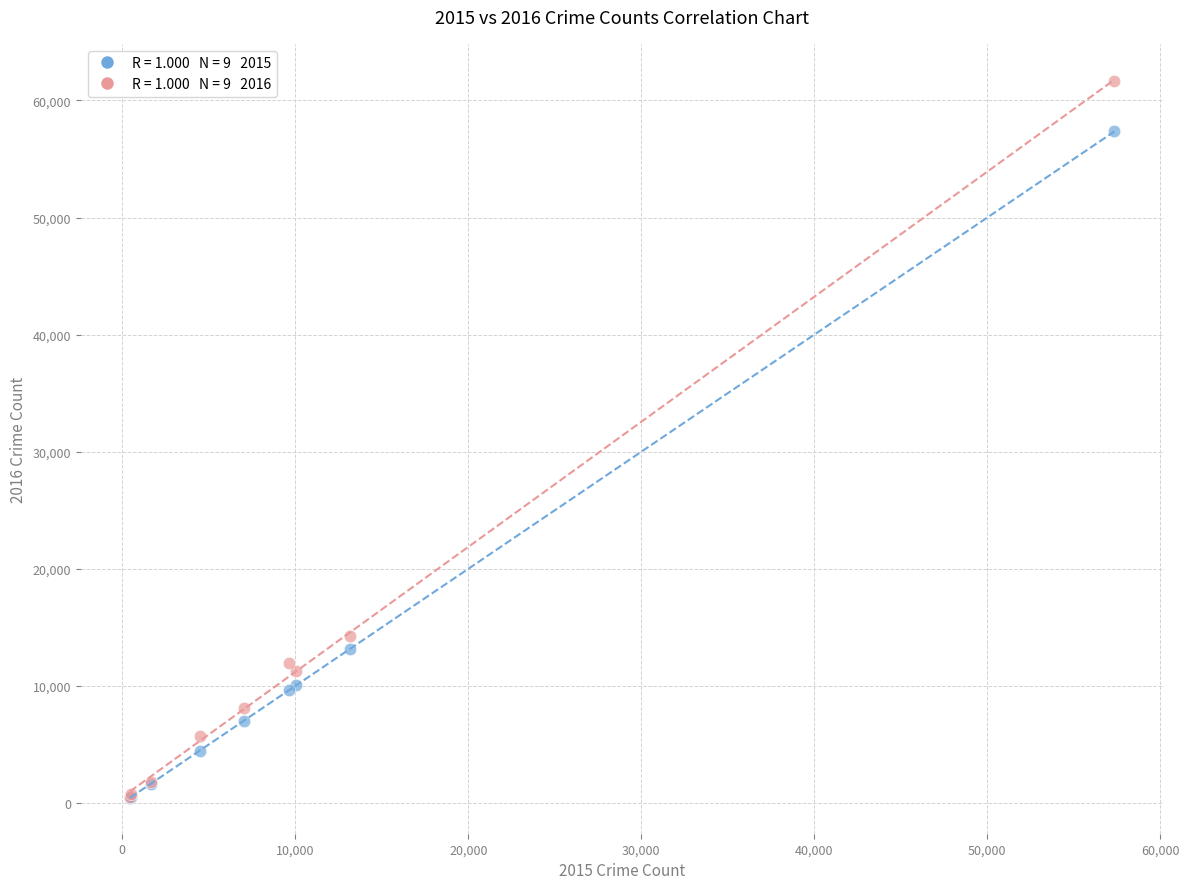

Across all series, what Y value is closest to 31033?

14289